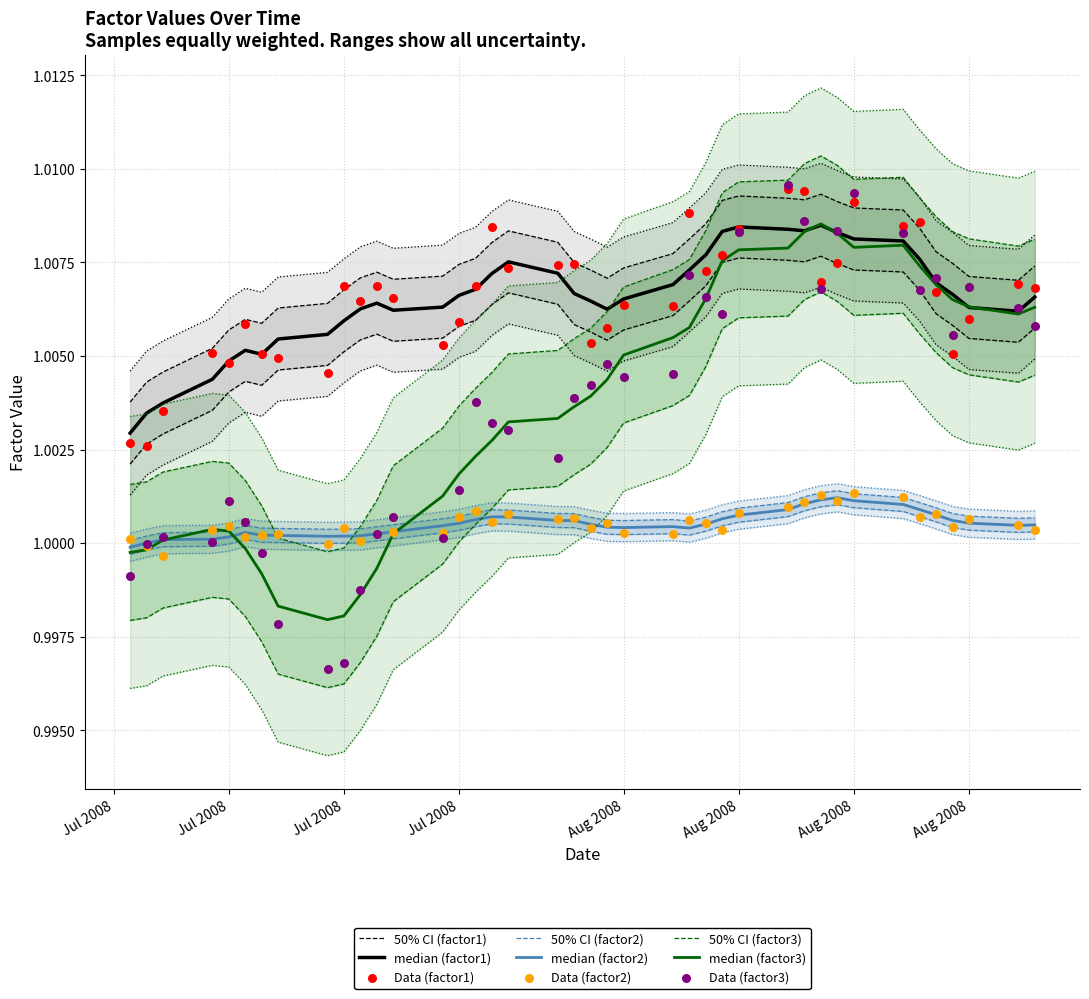

Which series reaches the maximum Y coordinate?

factor3